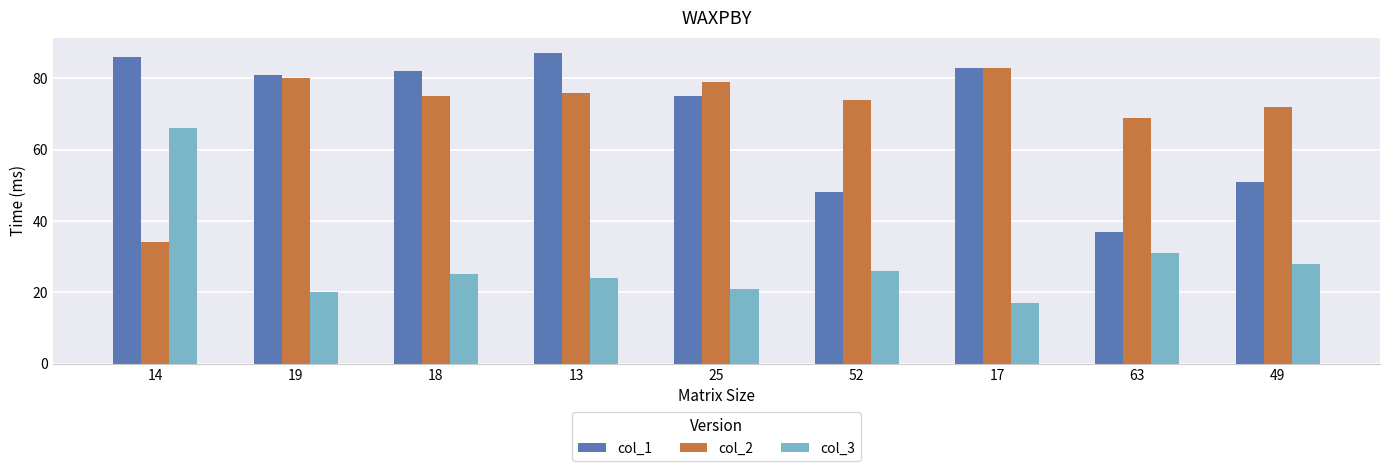

At how many categories does at least one series exceed 77?

6